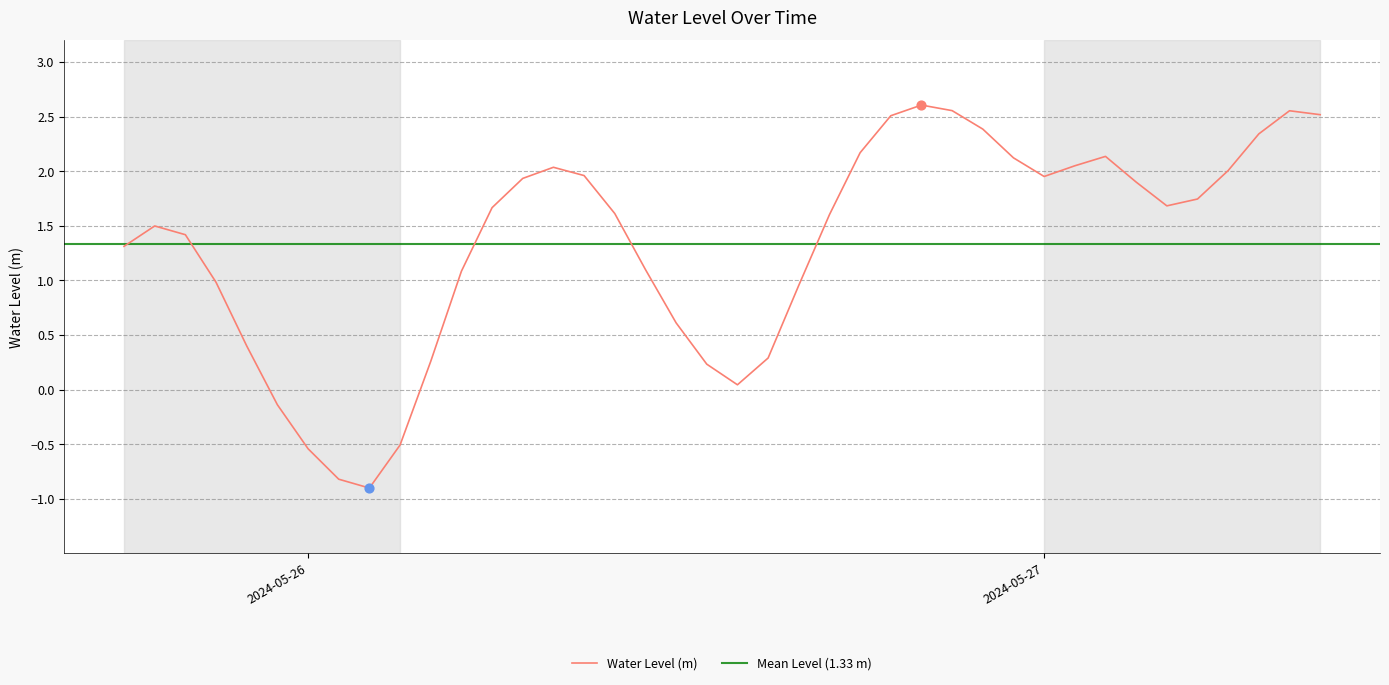

What is the ratio of the value at 2024-05-27 08:00:00 to the value at 2024-05-27 07:00:00?

1.1